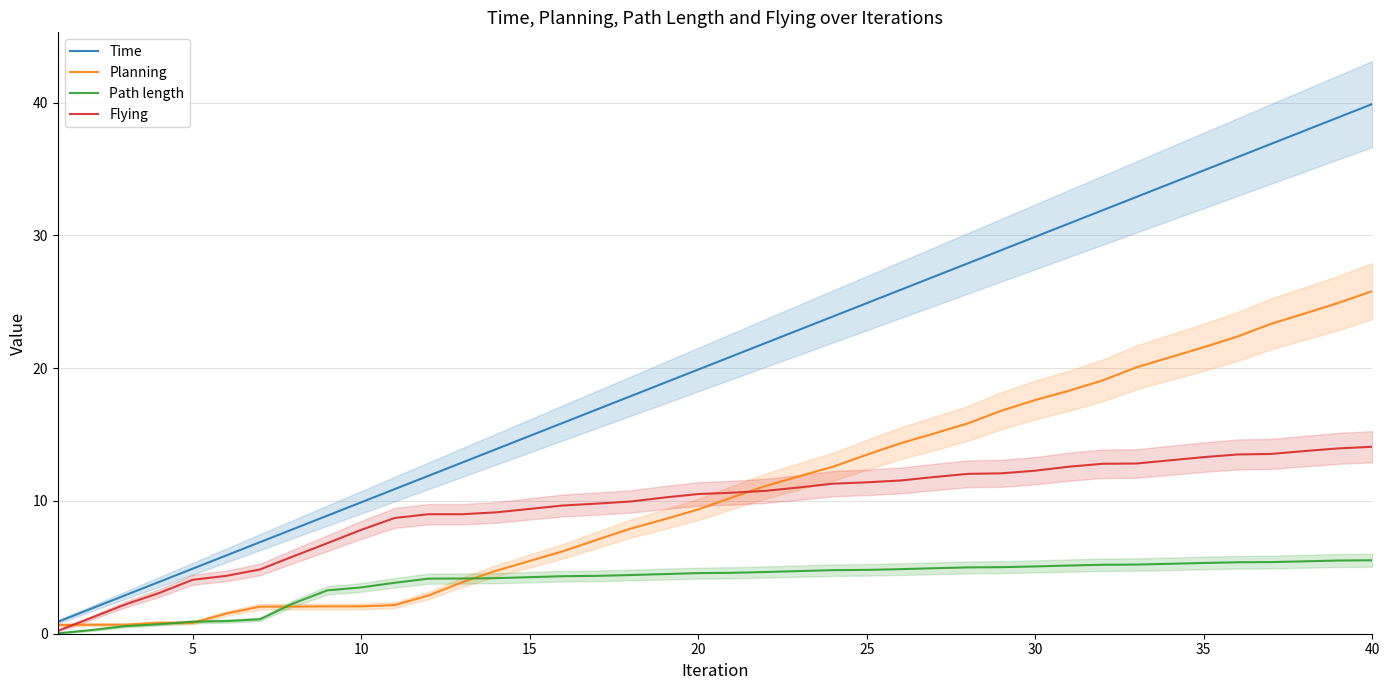

At how many categories does at least one series exceed 27?

13